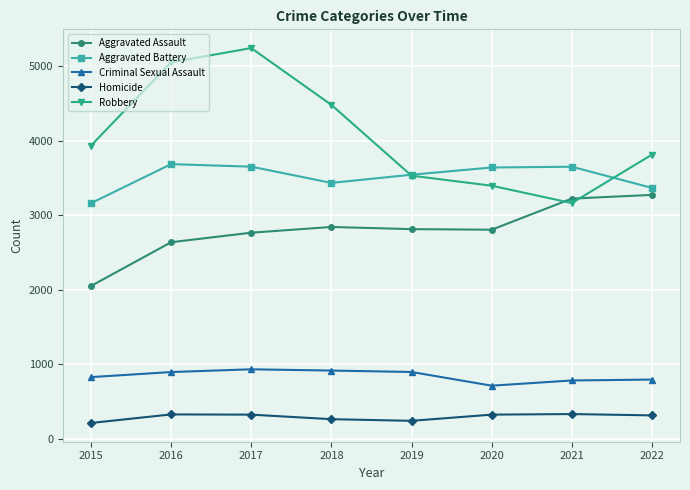

In Robbery, how many points are lower than both neighbors (excluding endpoints)?

1